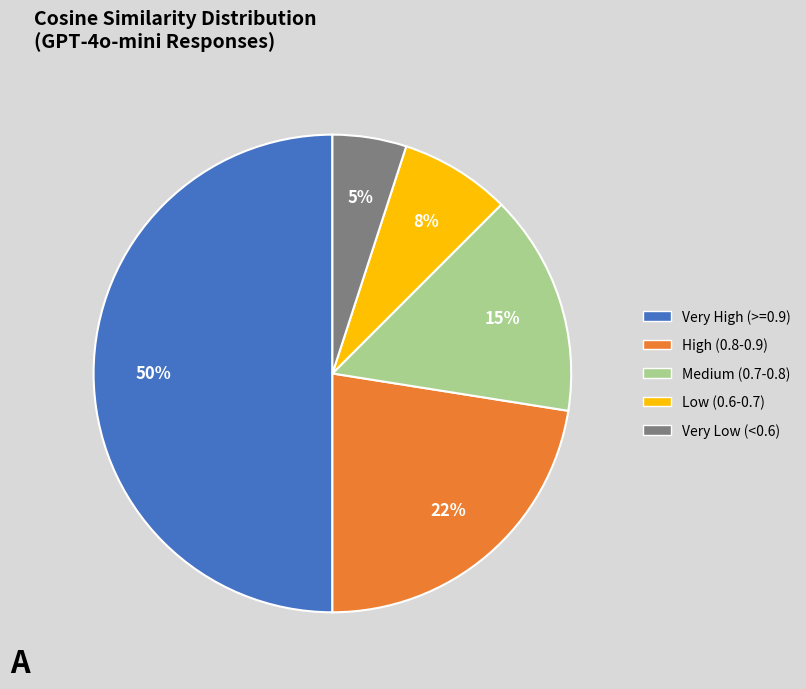

How many slices are in this pie chart?

5